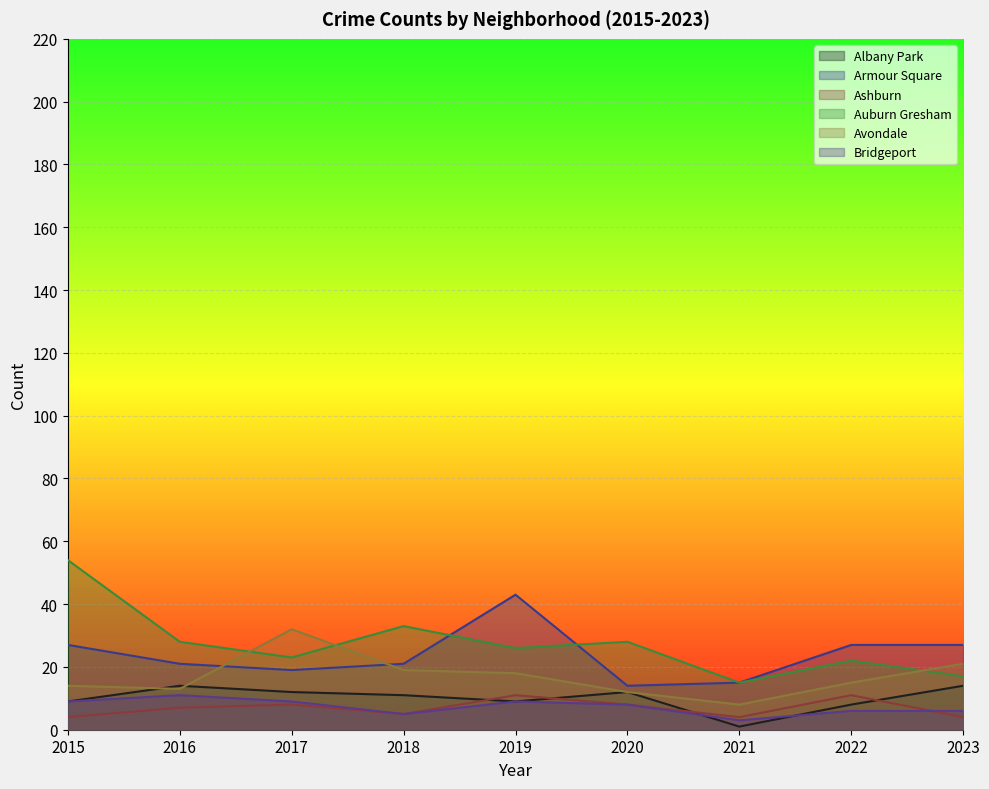

The value of Bridgeport at 2023 is 2. True or false?

False